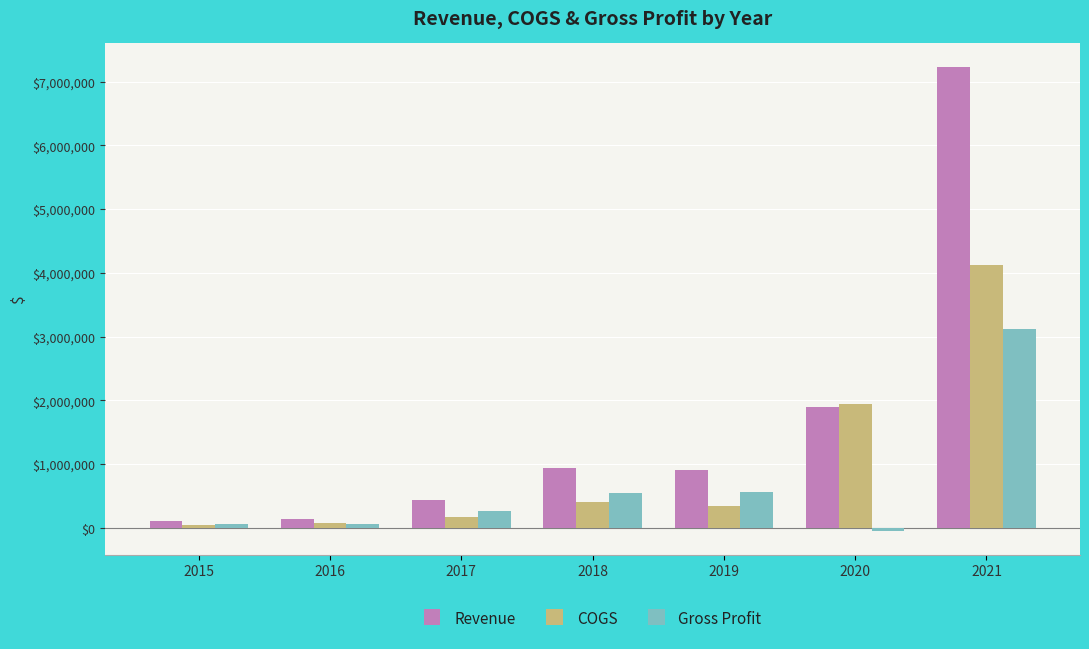

What is the total value across all series at 2016?

282058